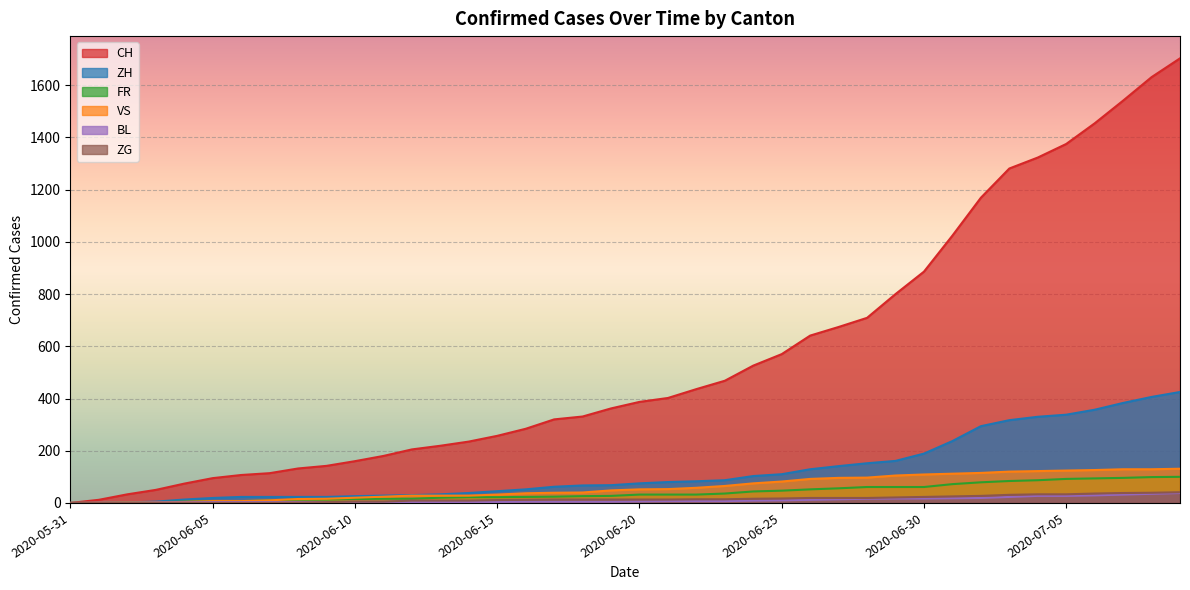

What position from the left is 2020-07-05?

36